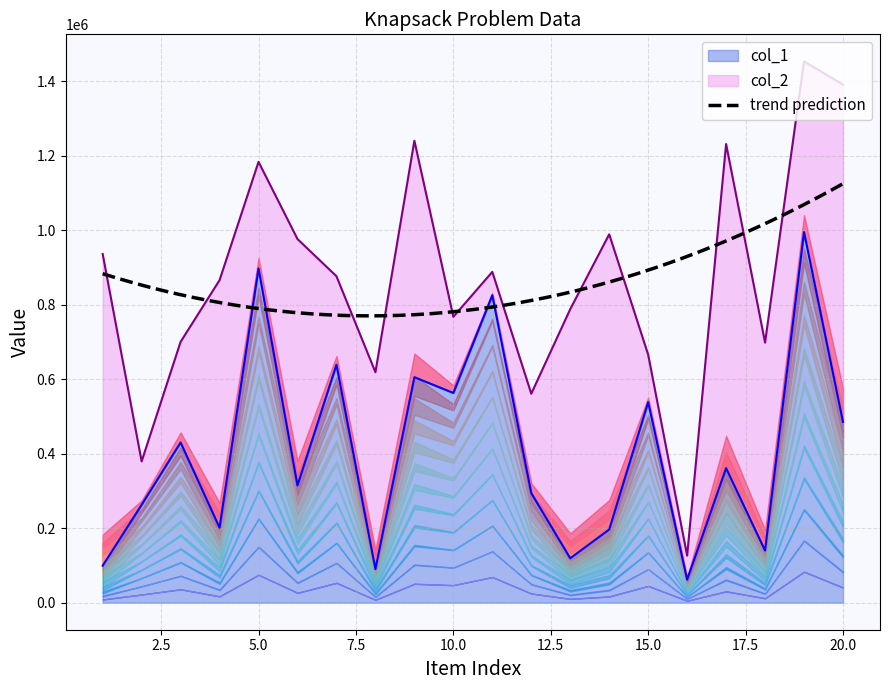

How many values are below 361222?

10